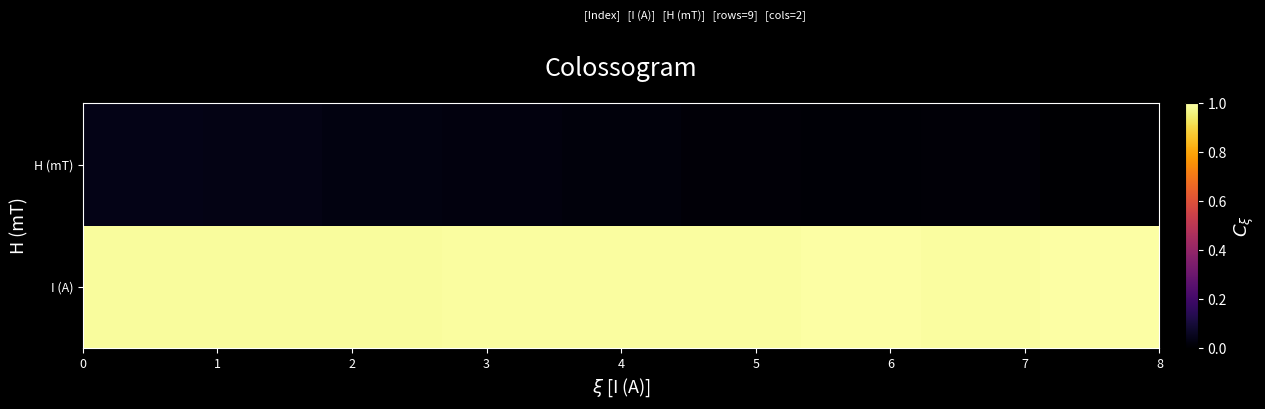

Count the number of categories in the chart.

9